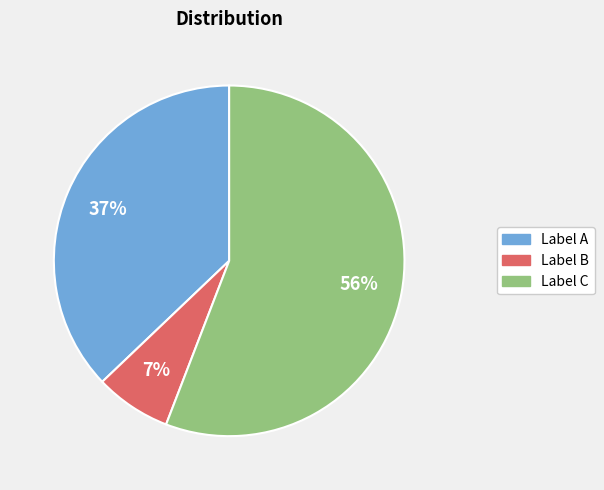

To the nearest percent, what is the average slice percentage?

33%